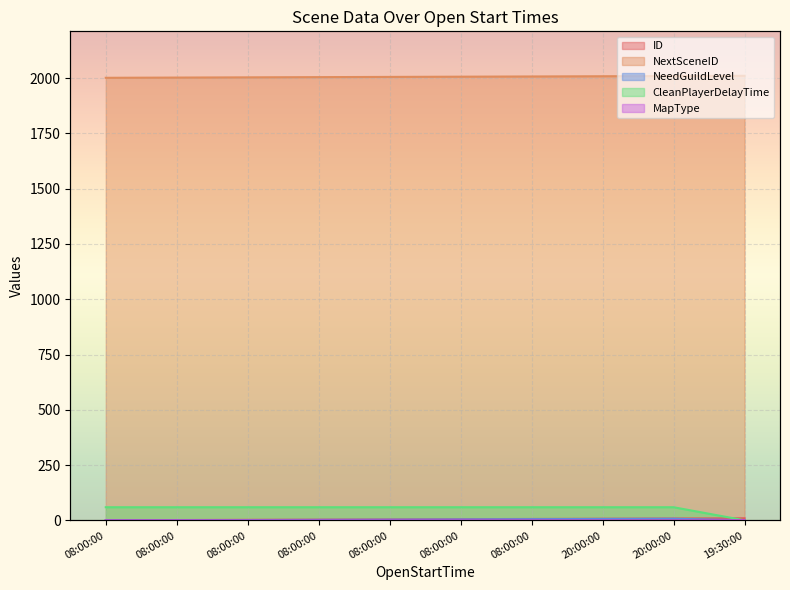

What is the label of the 1st point from the left?

08:00:00